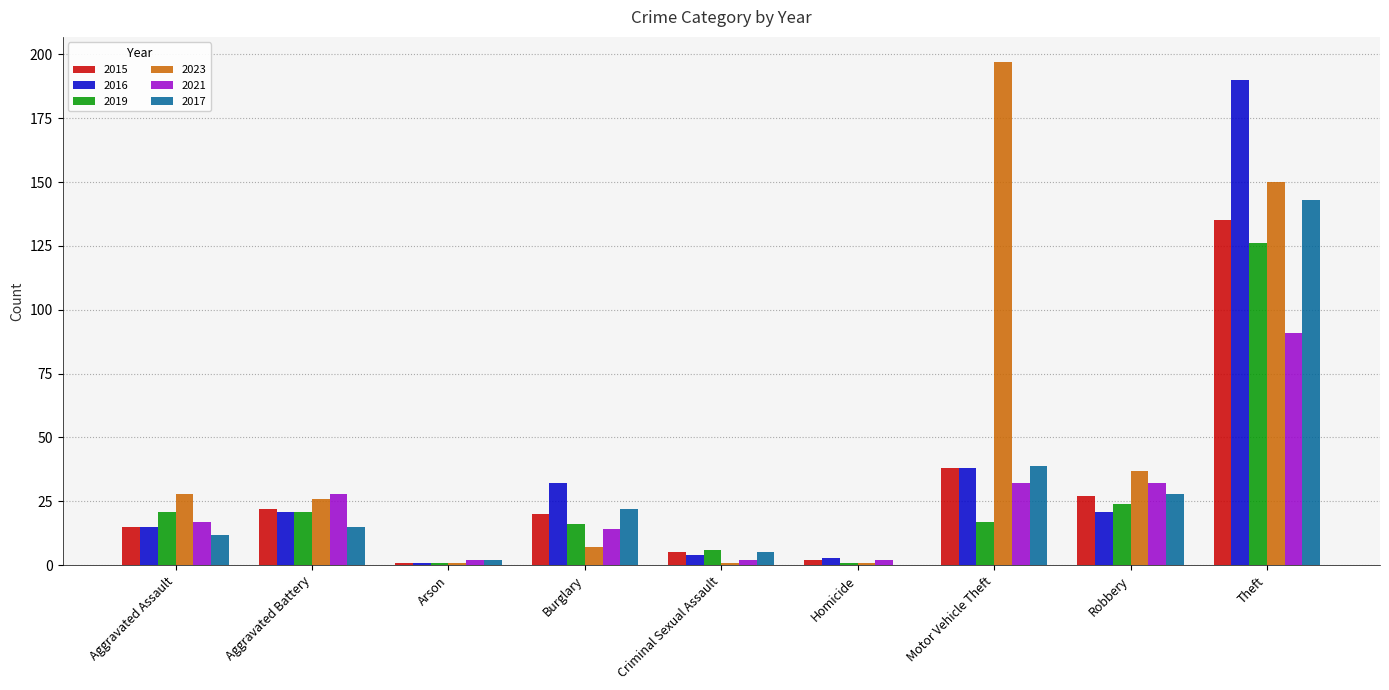

Reading left to right, transcribe all the data shown in this chart.

2015: 15	22	1	20	5	2	38	27	135
2016: 15	21	1	32	4	3	38	21	190
2019: 21	21	1	16	6	1	17	24	126
2023: 28	26	1	7	1	1	197	37	150
2021: 17	28	2	14	2	2	32	32	91
2017: 12	15	2	22	5	0	39	28	143